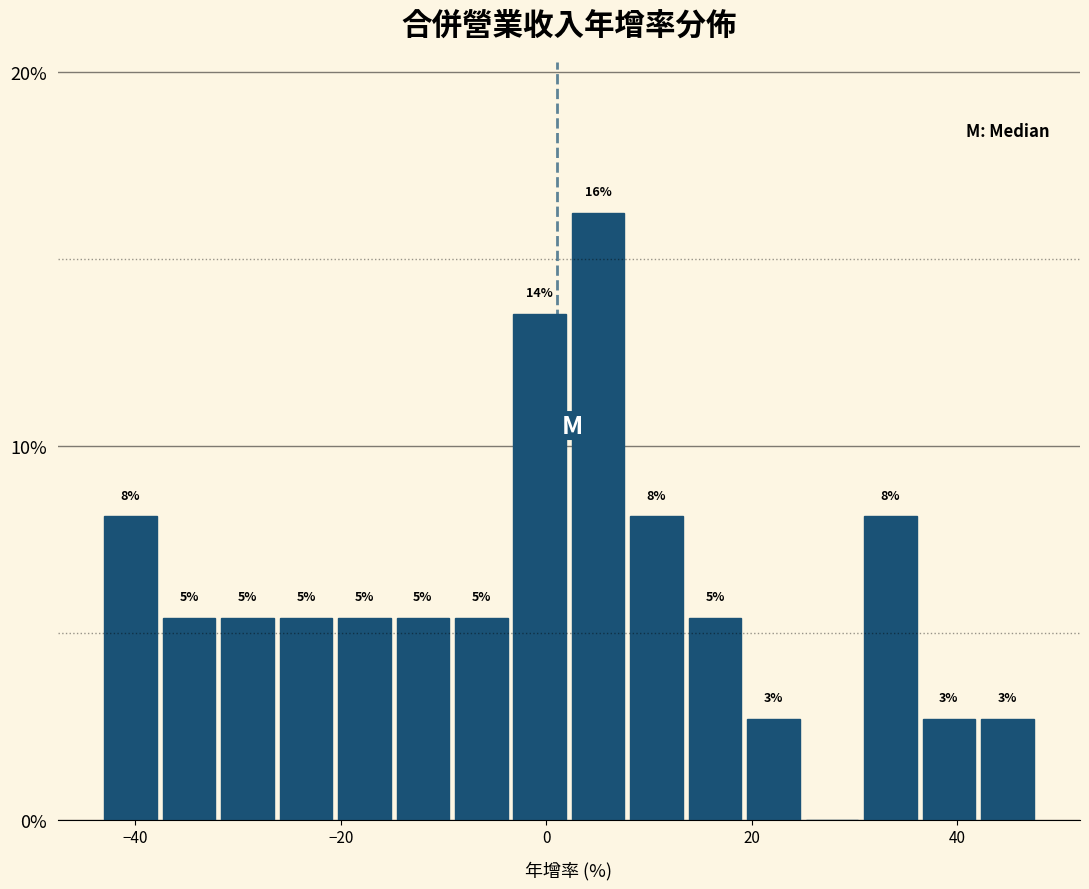

Read against the x-axis, roughly where is the centre of the tallest bar?

6